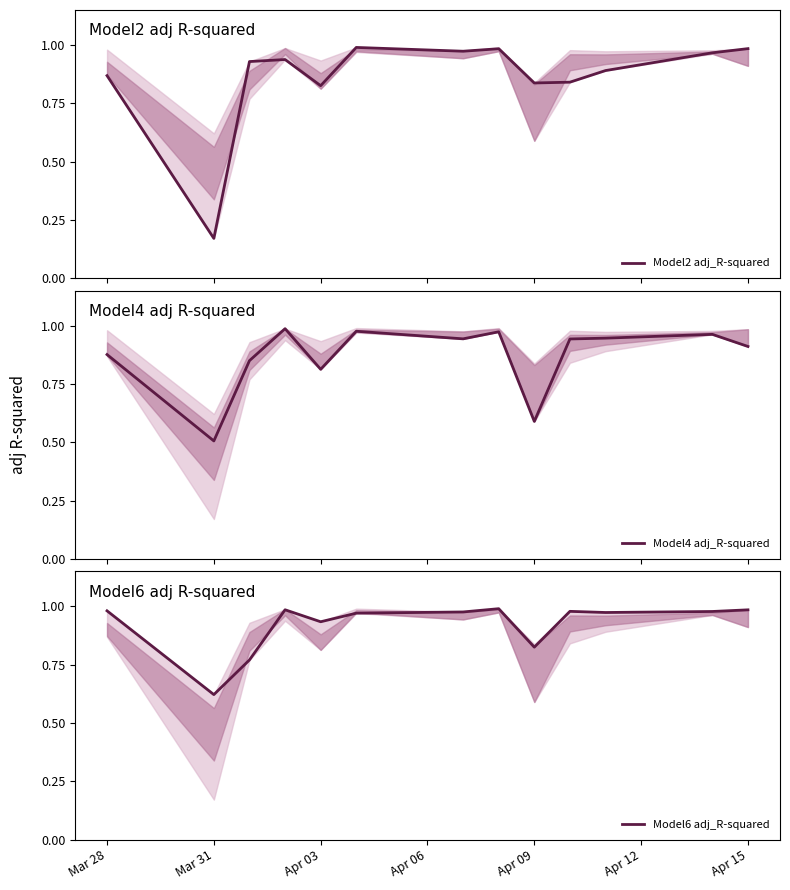

How many data points does each series have?

13